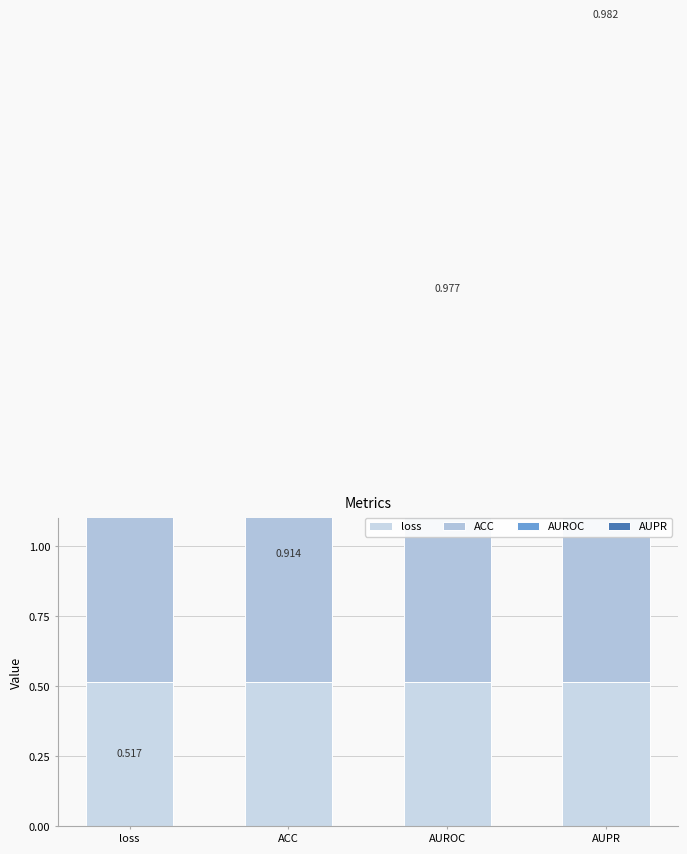

Between AUPR and loss, which is larger?

AUPR